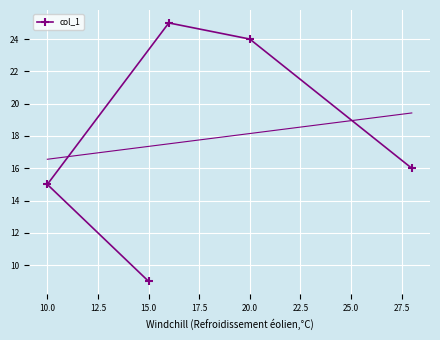

The value of col_1 at 10.0 is 21. True or false?

False